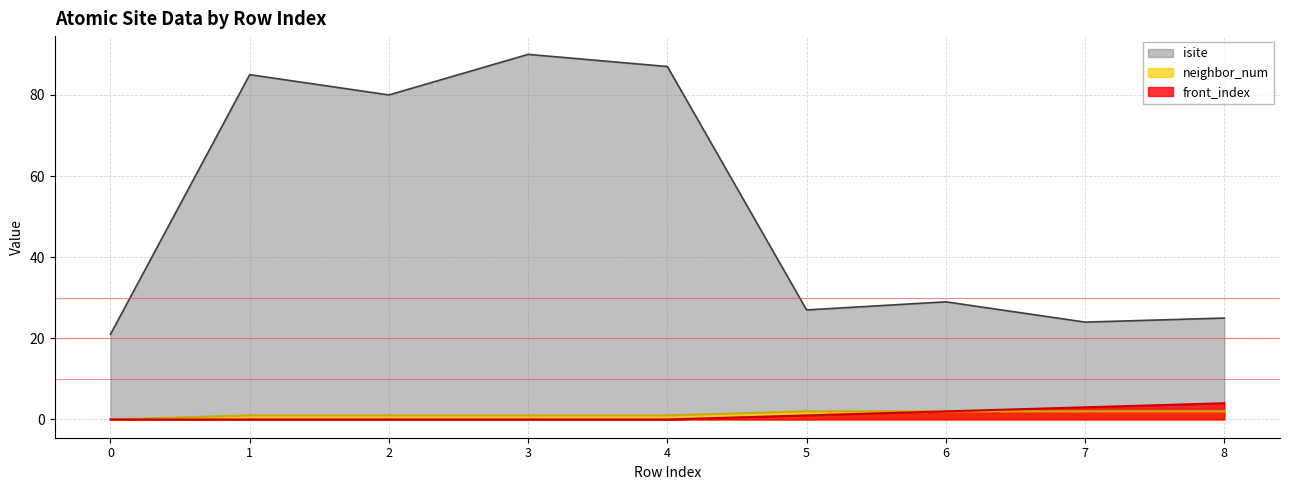

Reading left to right, list all the values displayed in this chart.

isite: 21	85	80	90	87	27	29	24	25
neighbor_num: 0	1	1	1	1	2	2	2	2
front_index: 0	0	0	0	0	1	2	3	4